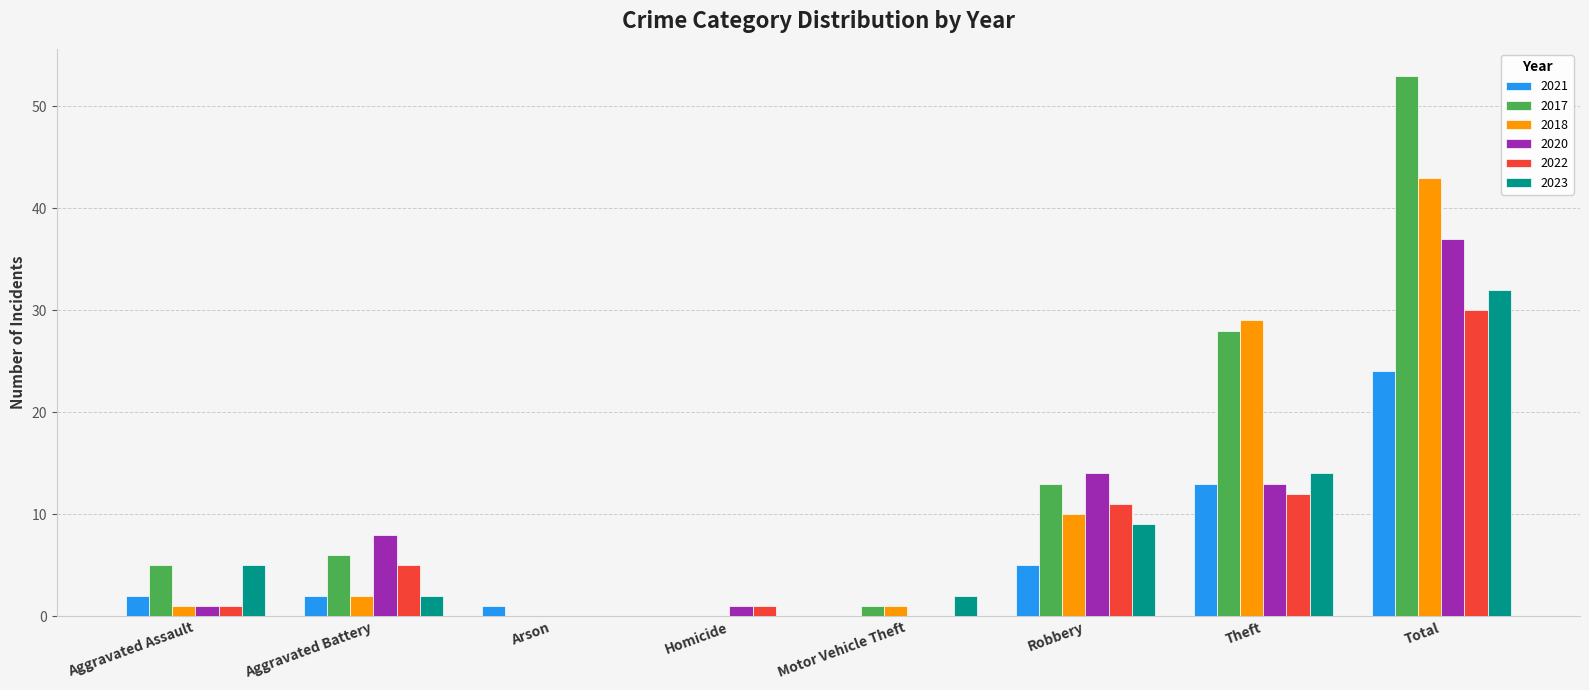

Reading left to right, extract all data points from this chart.

2021: 2	2	1	0	0	5	13	24
2017: 5	6	0	0	1	13	28	53
2018: 1	2	0	0	1	10	29	43
2020: 1	8	0	1	0	14	13	37
2022: 1	5	0	1	0	11	12	30
2023: 5	2	0	0	2	9	14	32